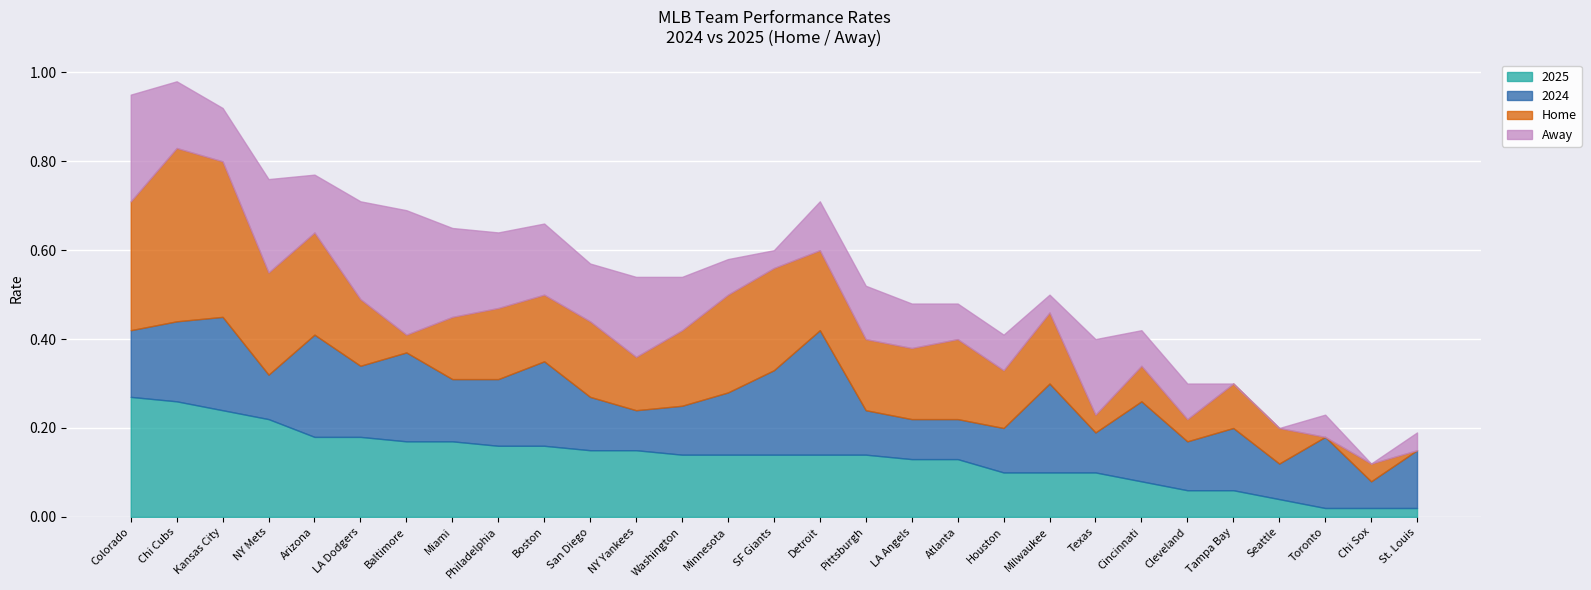

What is the sum of all 2025 values?

3.9